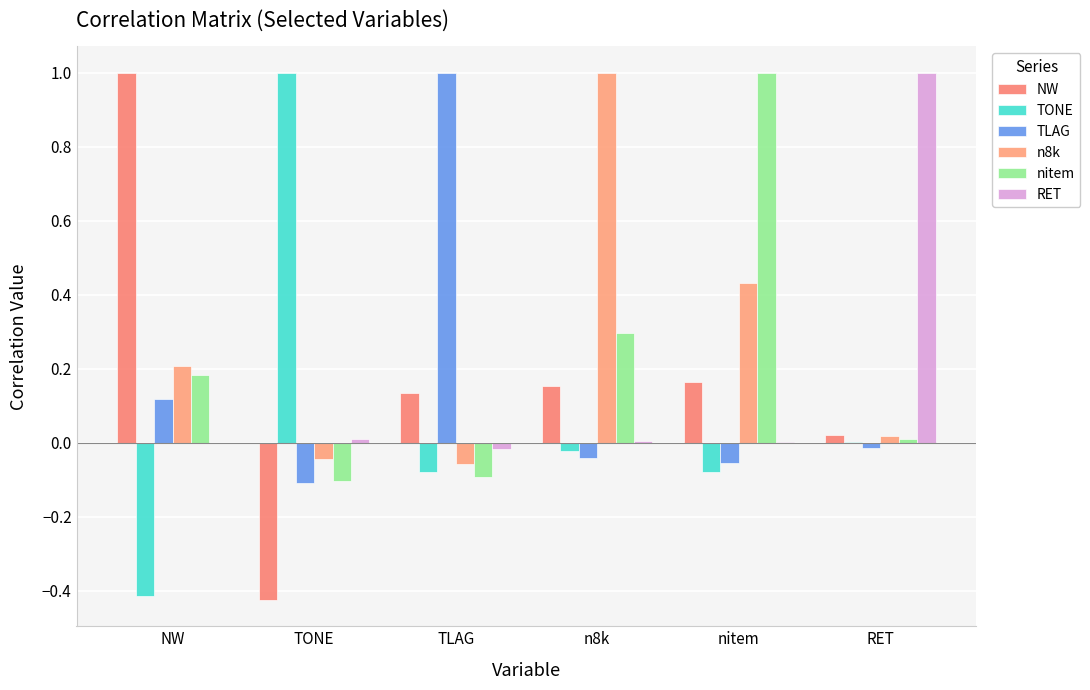

Count the number of categories in the chart.

6